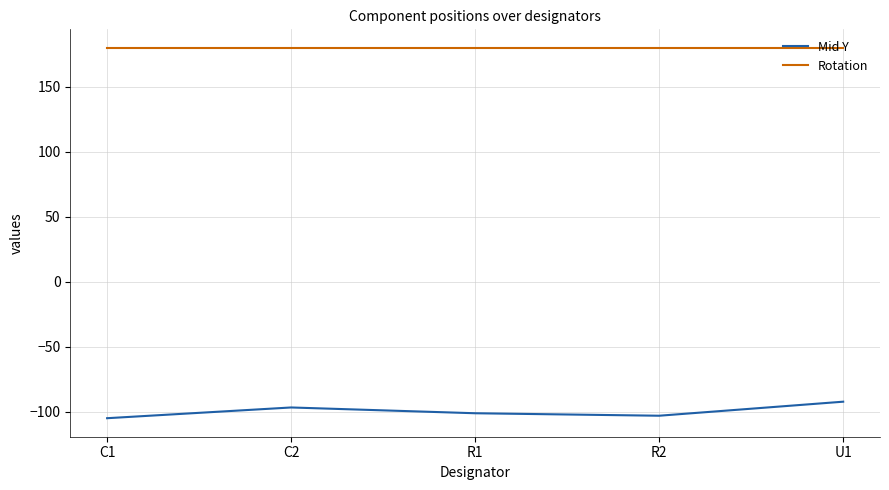

What is the approximate value of Mid Y at R1?

-101.0